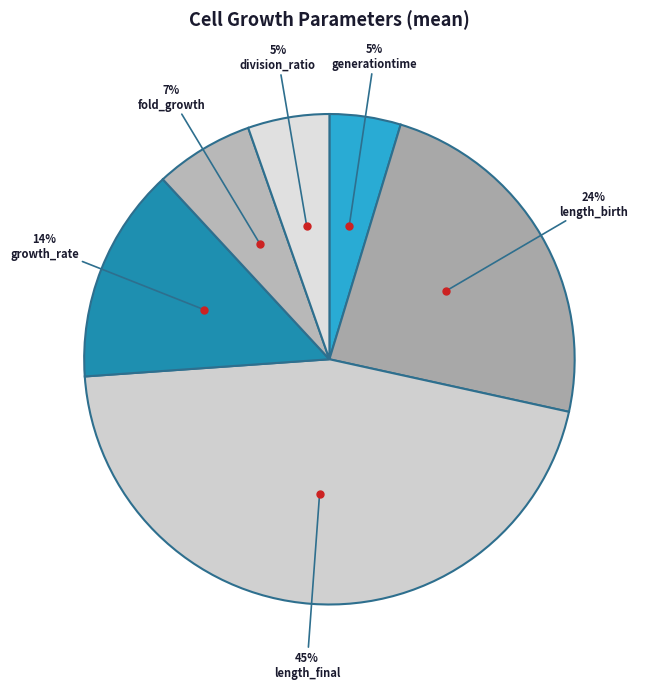

Which slice is the smallest?

generationtime